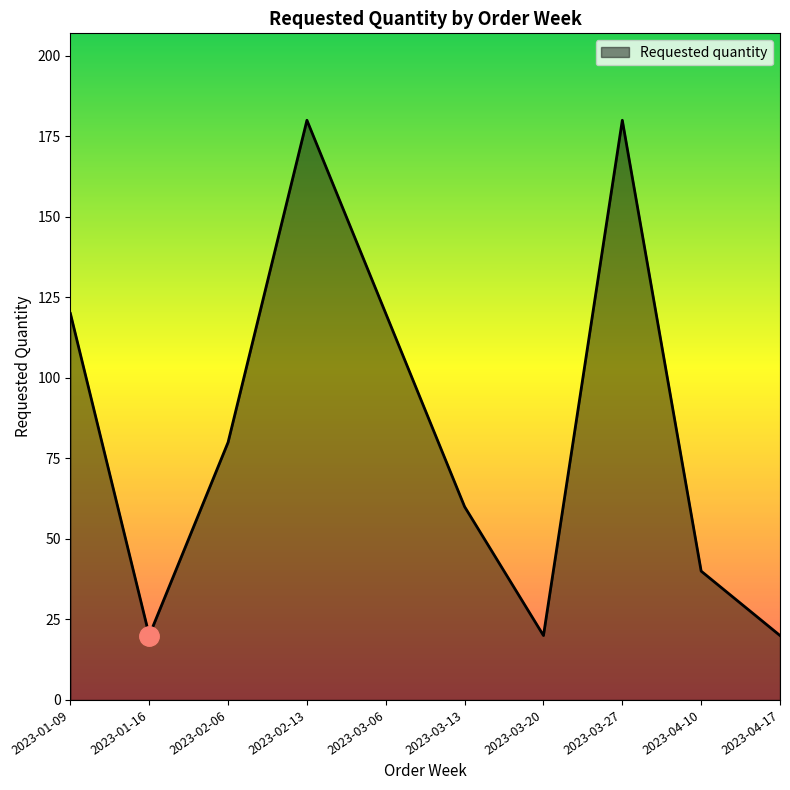

What position from the right is 2023-01-16?

9